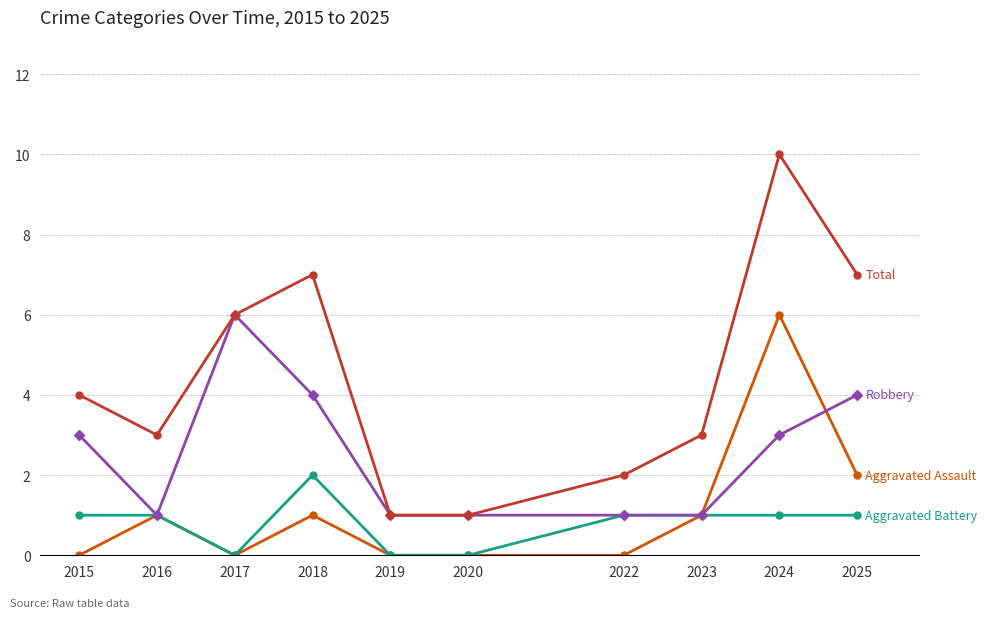

At which category does the chart reach its peak across all series?

2024